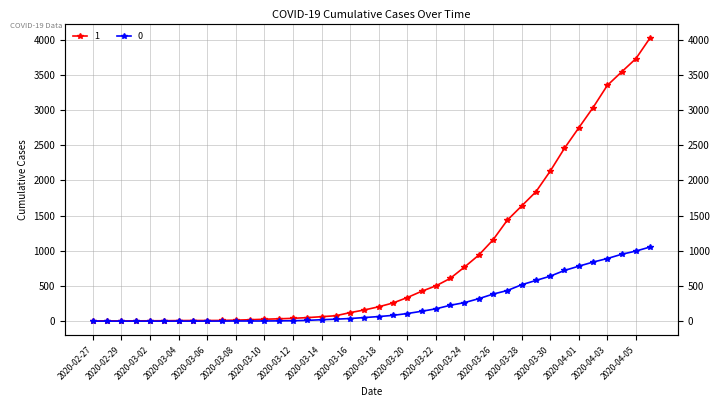

The 1 series shows 3 at 2020-02-27. True or false?

True